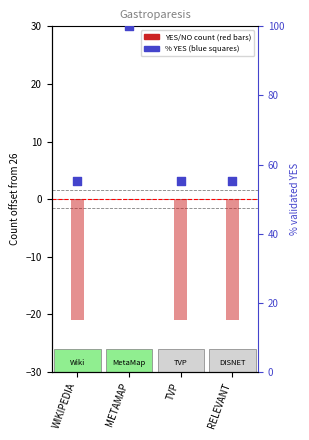

Which series reaches the minimum Y coordinate?

NO count